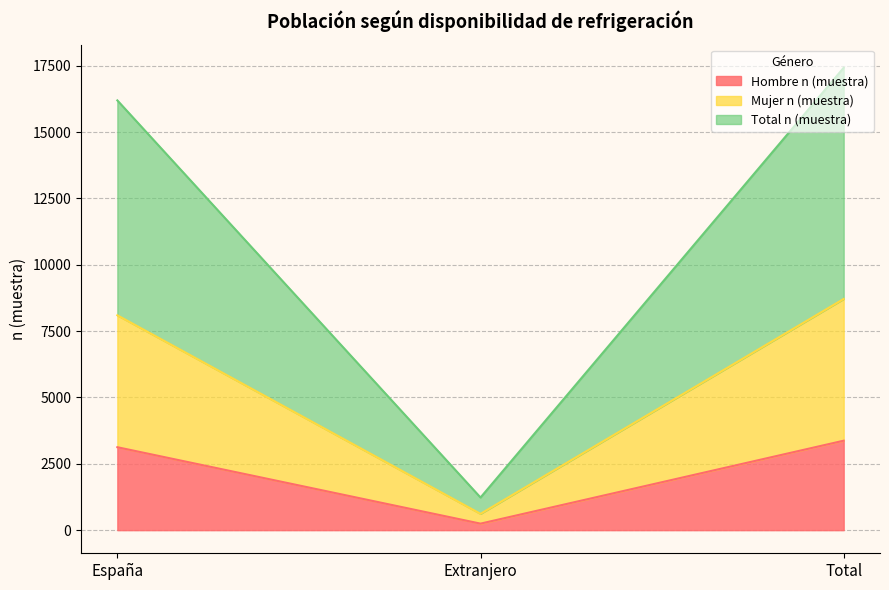

At which label does Hombre n (muestra) reach its minimum?

Extranjero